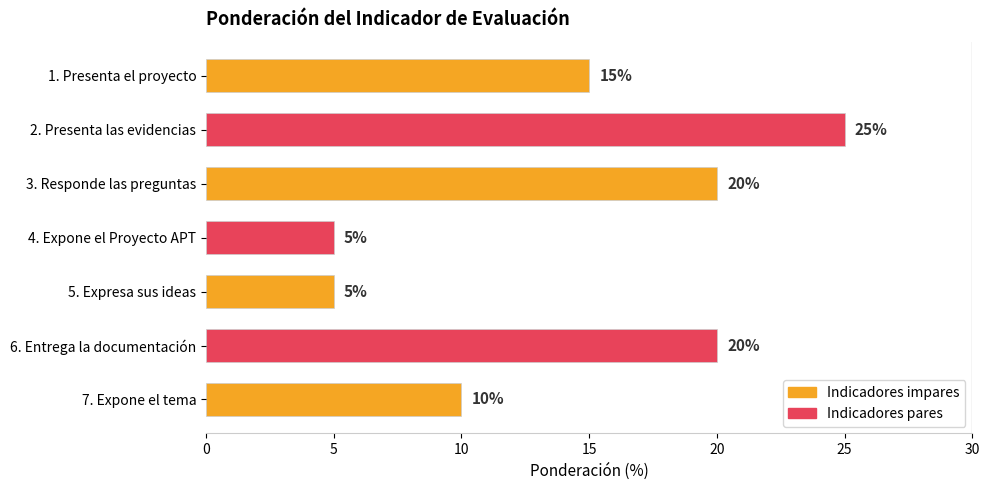

Reading top to bottom, extract all data points from this chart.

1. Presenta el proyecto=15	2. Presenta las evidencias=25	3. Responde las preguntas=20	4. Expone el Proyecto APT=5	5. Expresa sus ideas=5	6. Entrega la documentación=20	7. Expone el tema=10